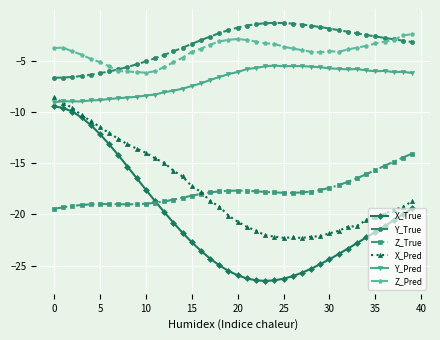

What is the average value of the X_True series?

-20.5